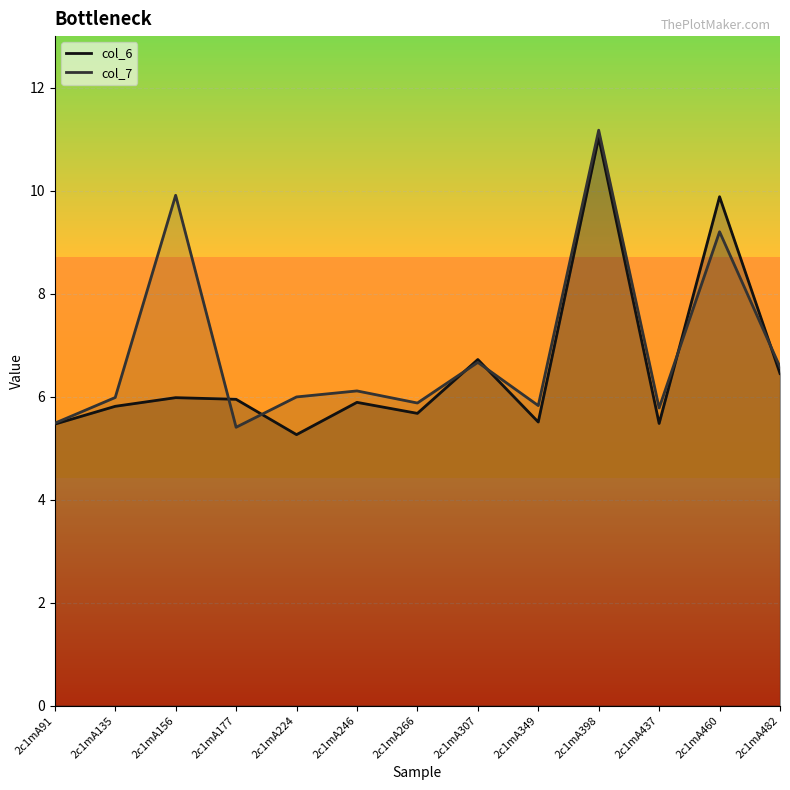

Which series has the largest total across all categories?

col_7